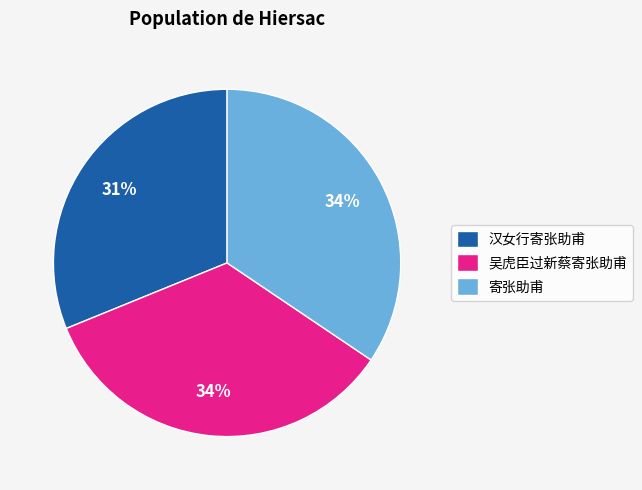

Count the number of slices in the pie.

3